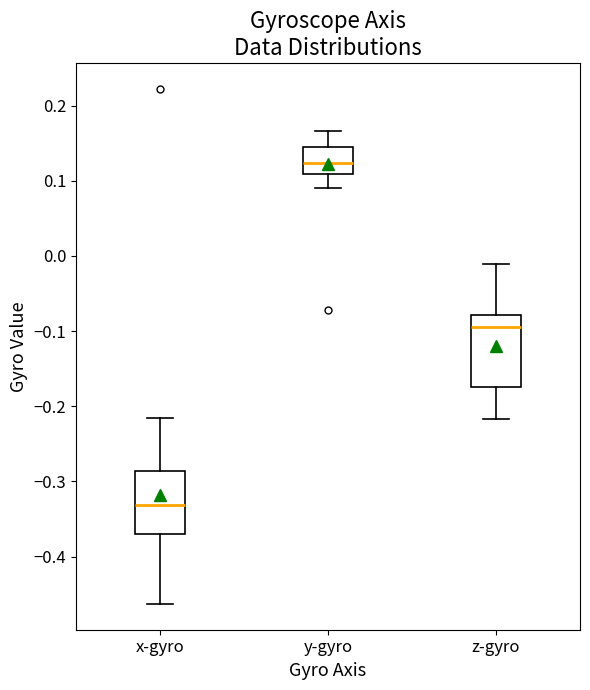

Where does the upper whisker of the box for x-gyro end on the y-axis? The values are not printed on the chart, so give them approximately, as read against the axis.

-0.22